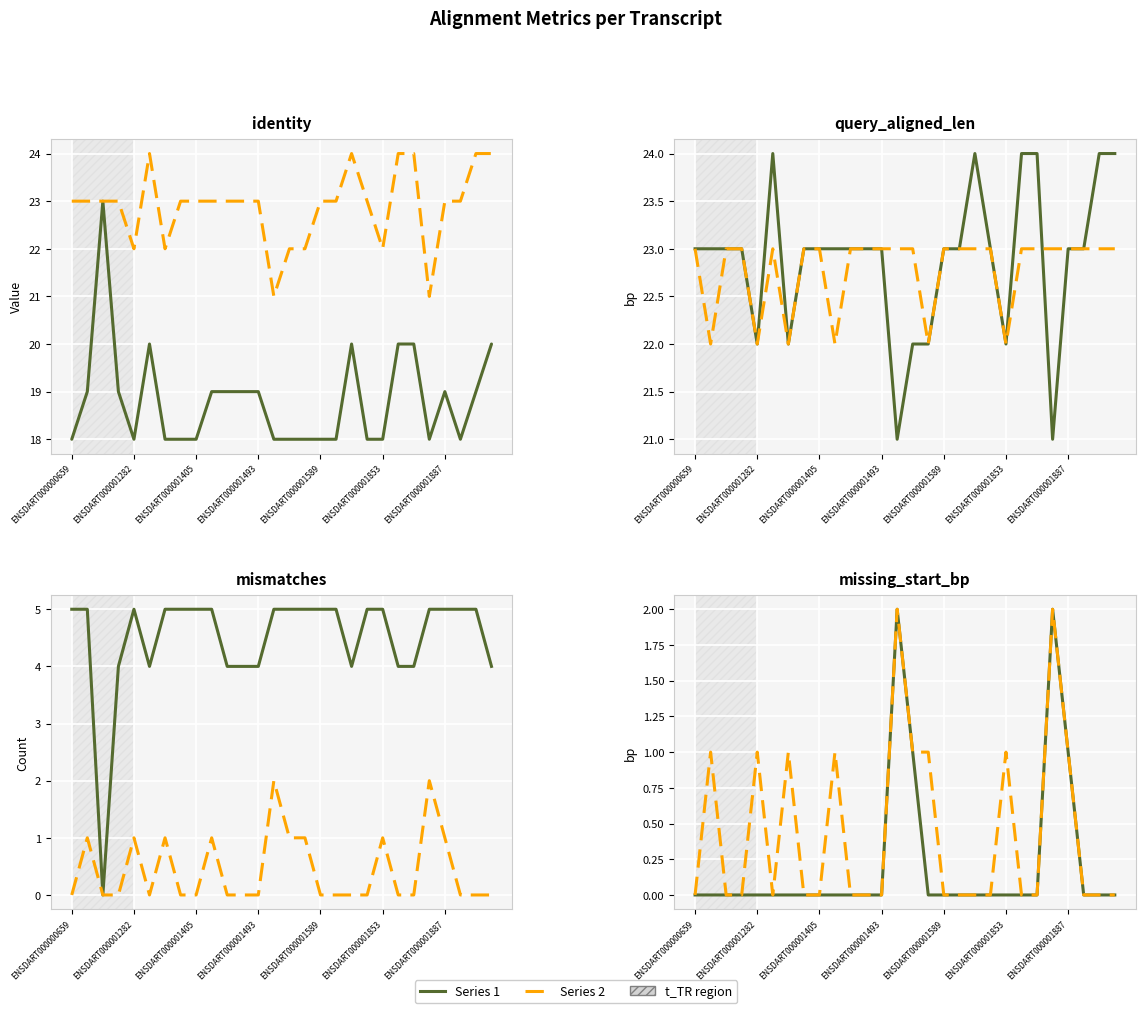

True or false: missing_start_bp has more than 0 points higher than both neighbors.

True